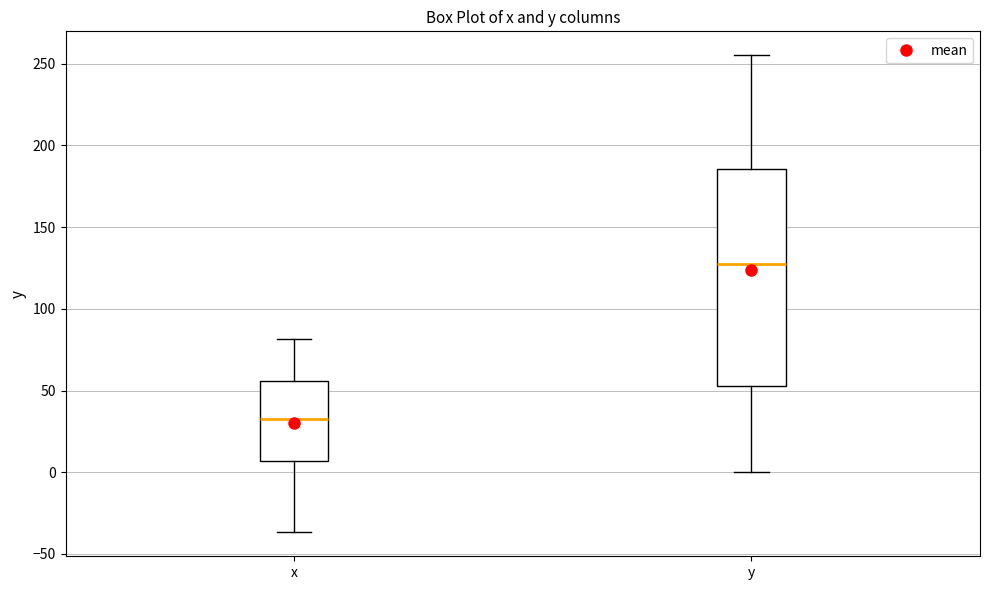

Where does the lower whisker of the box for x end on the y-axis? The values are not printed on the chart, so give them approximately, as read against the axis.

-35